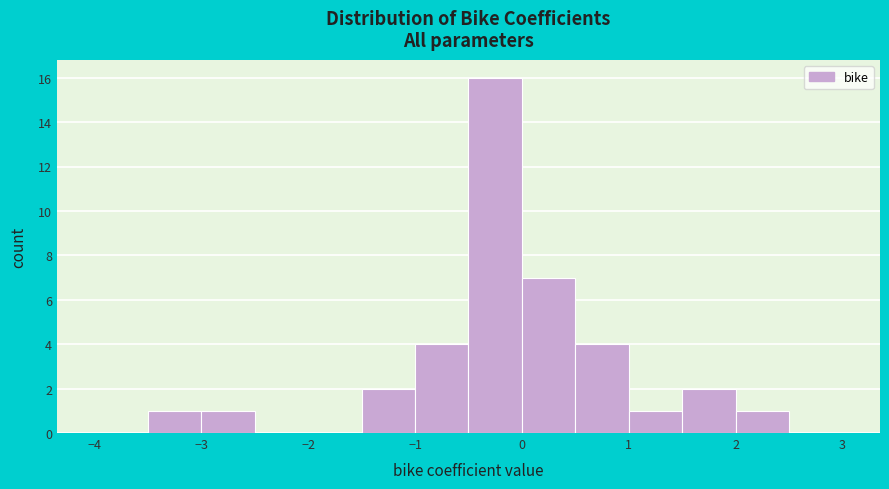

Which range on the x-axis has the tallest bar?

-0.5 to 0.0